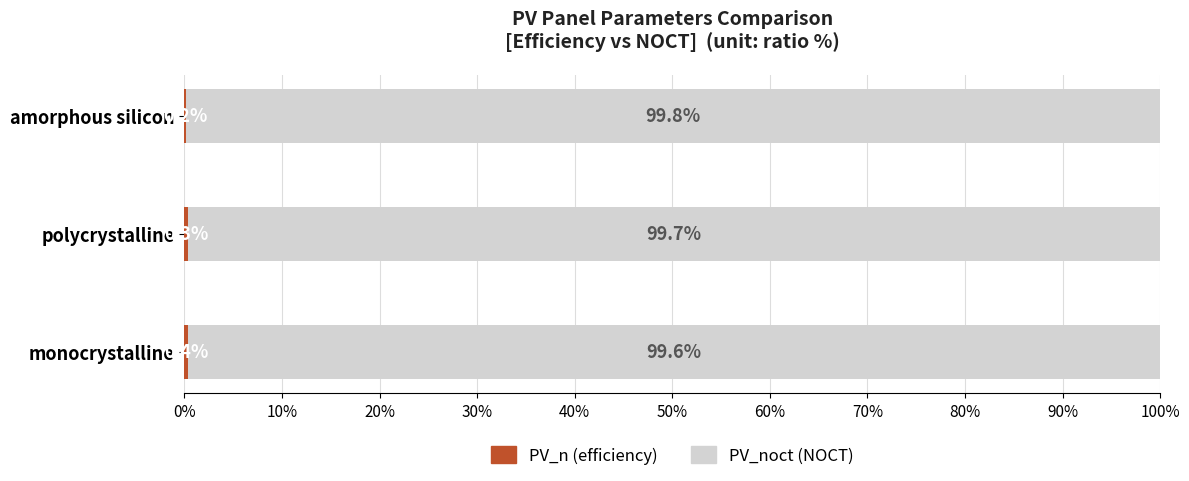

What is the total value across all series at amorphous silicon?

100.0